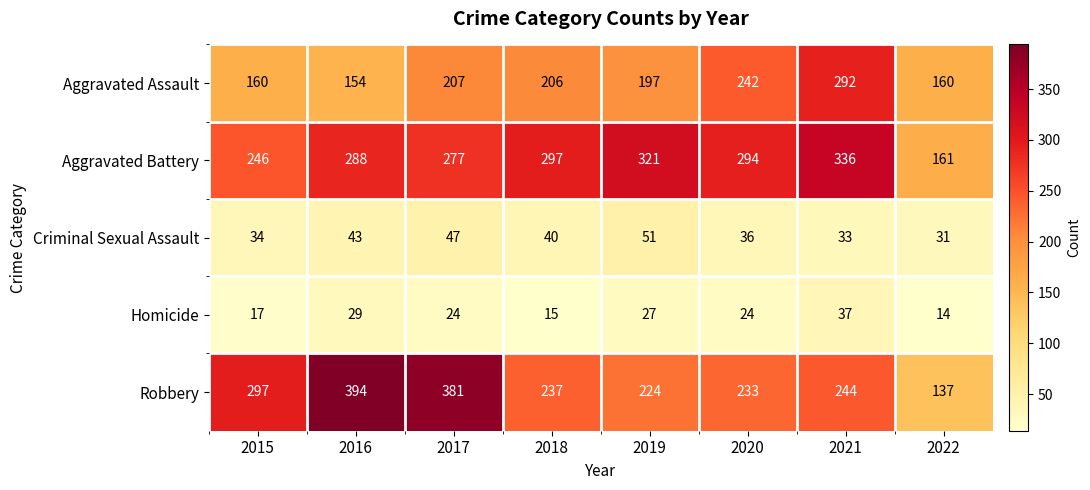

What is the greatest value displayed?

394